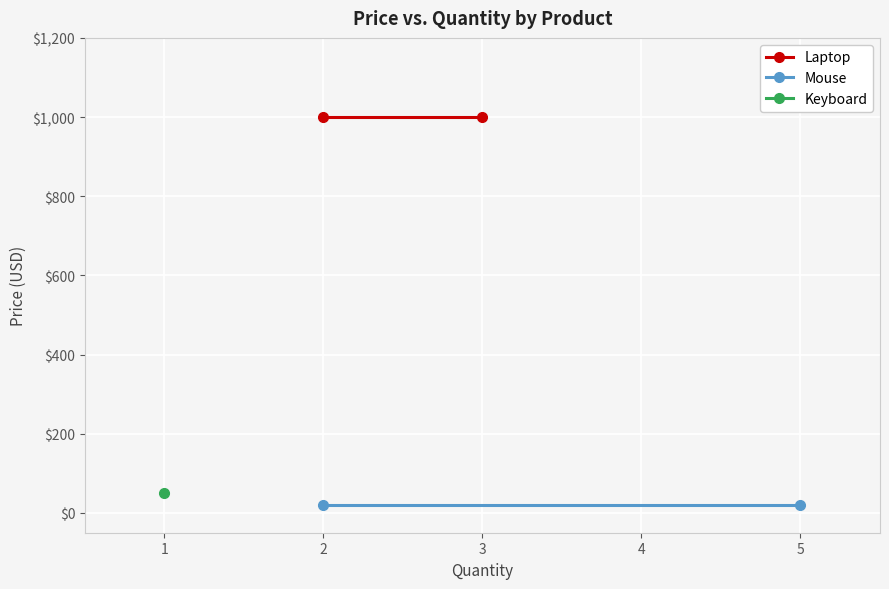

What is the average value of the Mouse series?

20.0